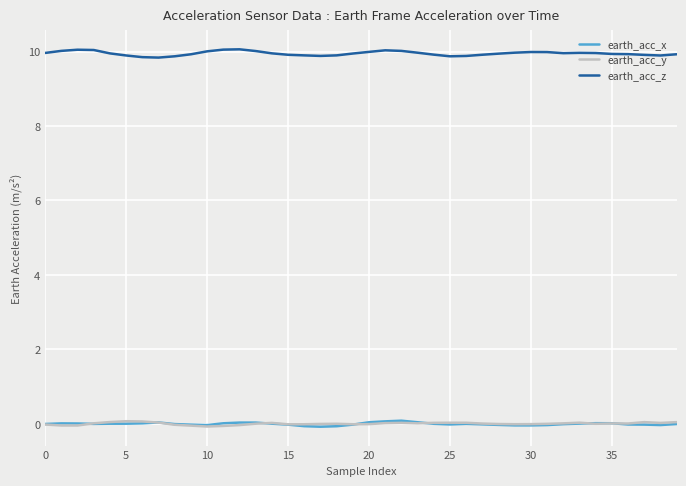

Which series has the largest total across all categories?

earth_acc_z